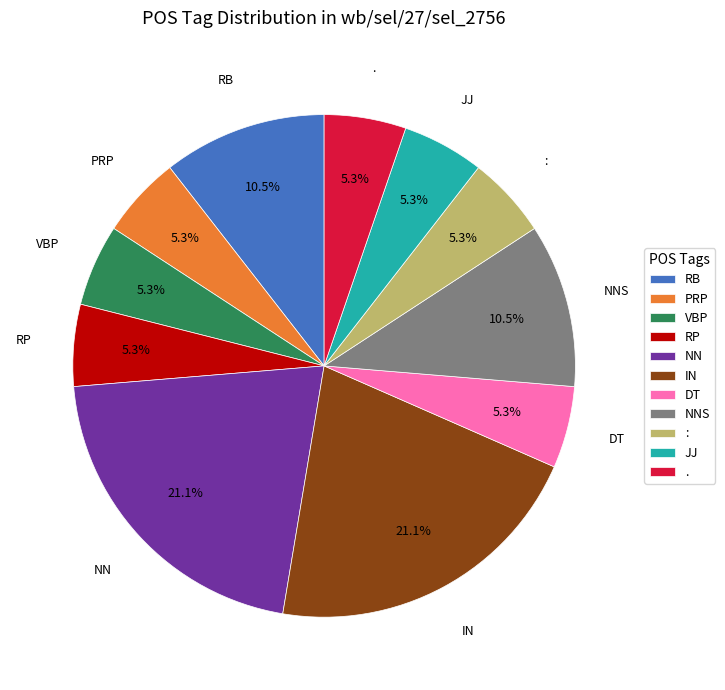

How many slices are in this pie chart?

11